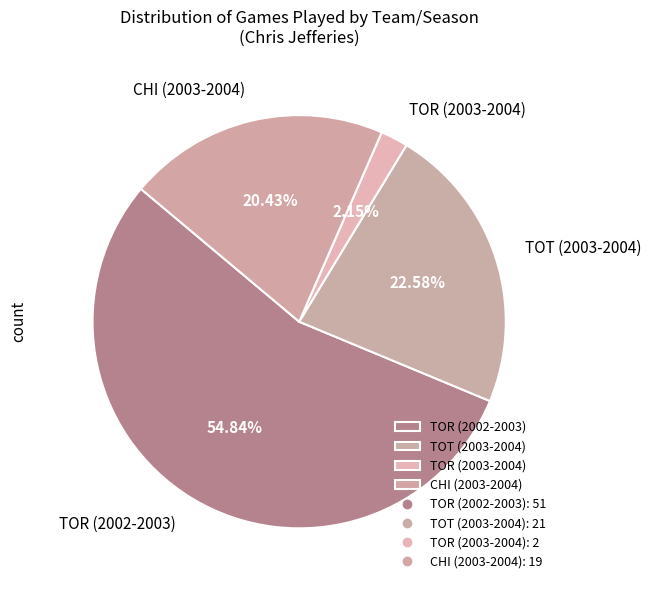

Combined, what portion of the pie is TOT (2003-2004) and TOR (2002-2003)?

77.4%